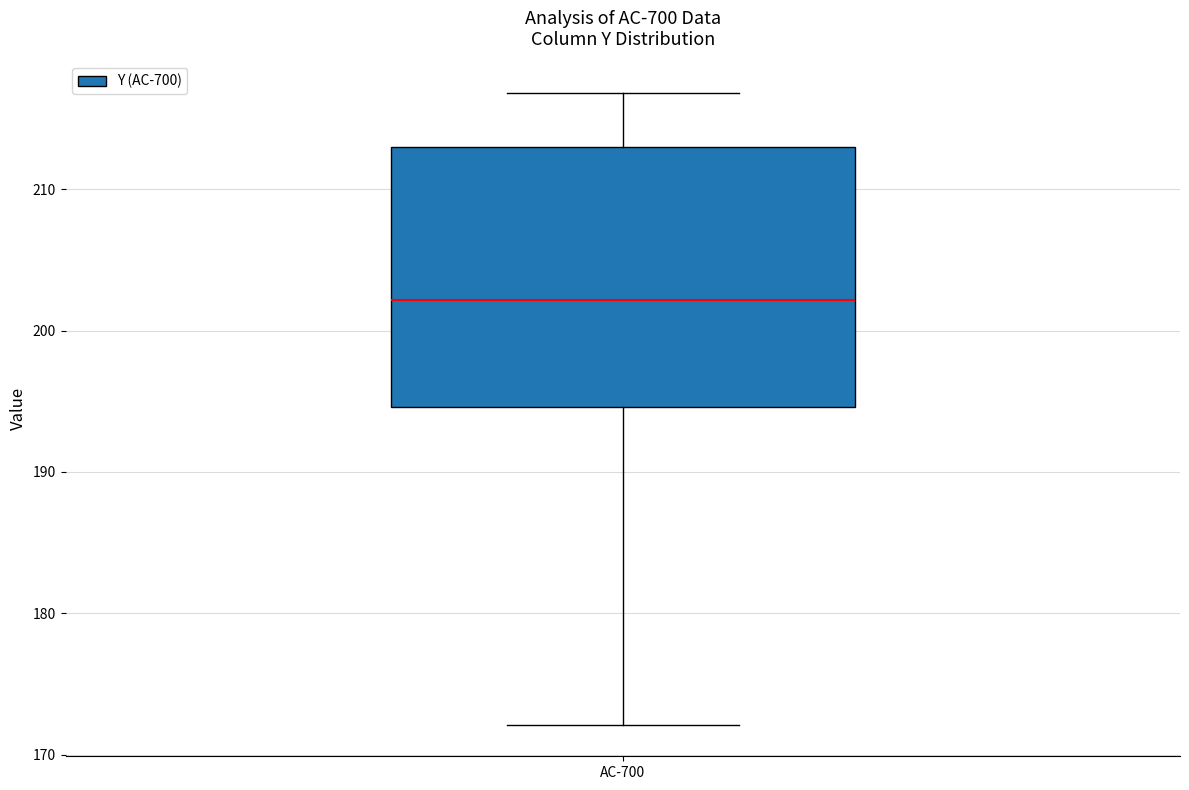

Transcribe this box plot: give where the median line is, the range the box spans, and where the two whiskers end, as read against the y-axis. The values are not printed on the chart, so give them approximately, as read against the axis.

median 202, box 195 to 213, whiskers 172 to 217